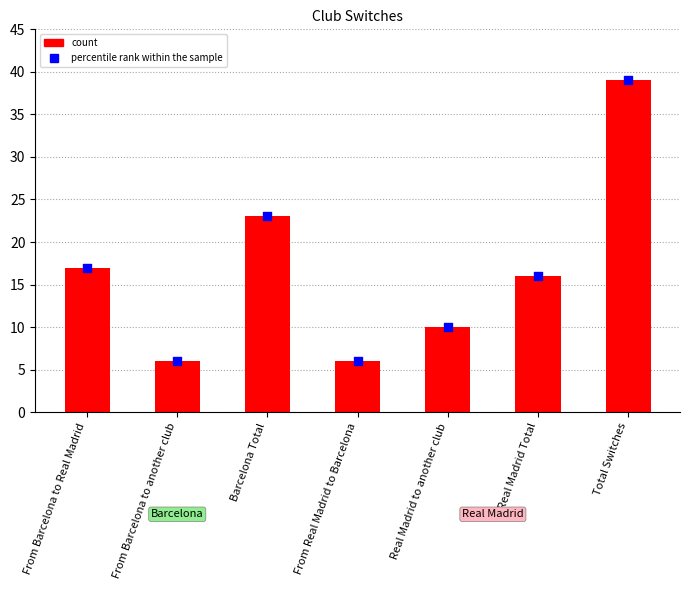

Which series contains the lowest Y value?

count